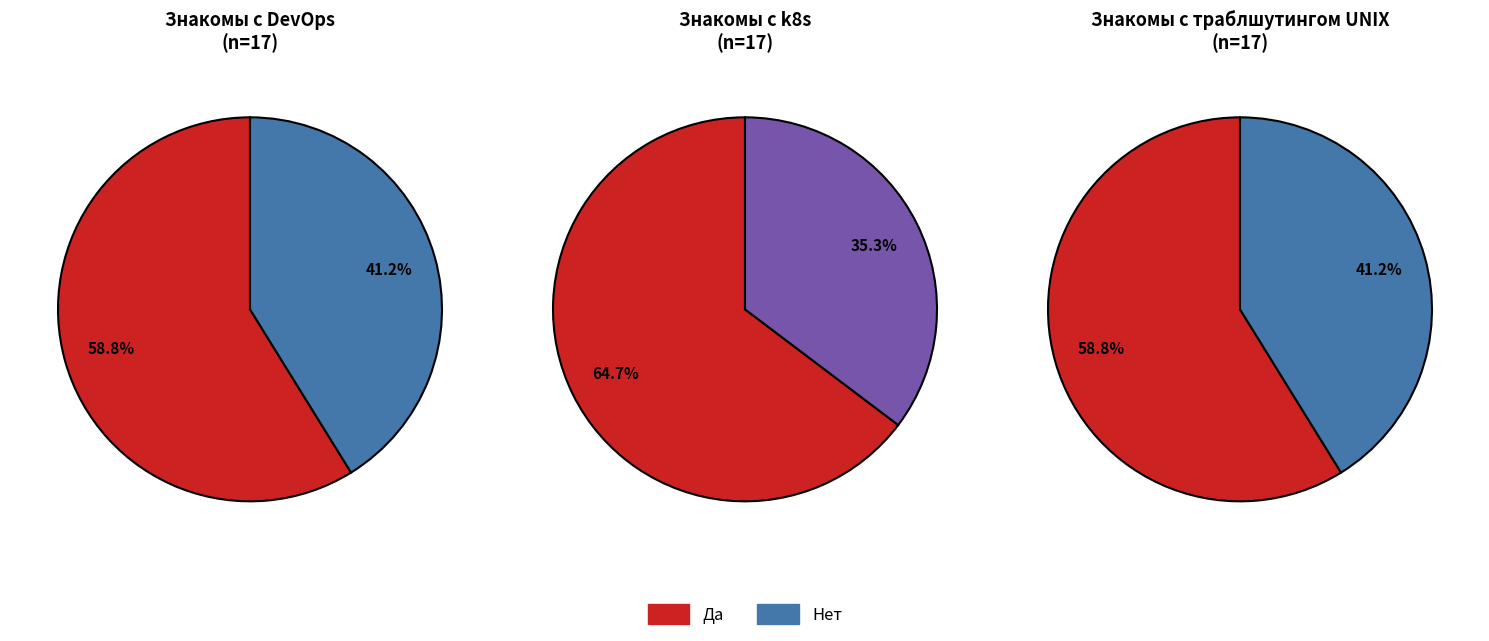

True or false: Да accounts for 59% of the total.

True